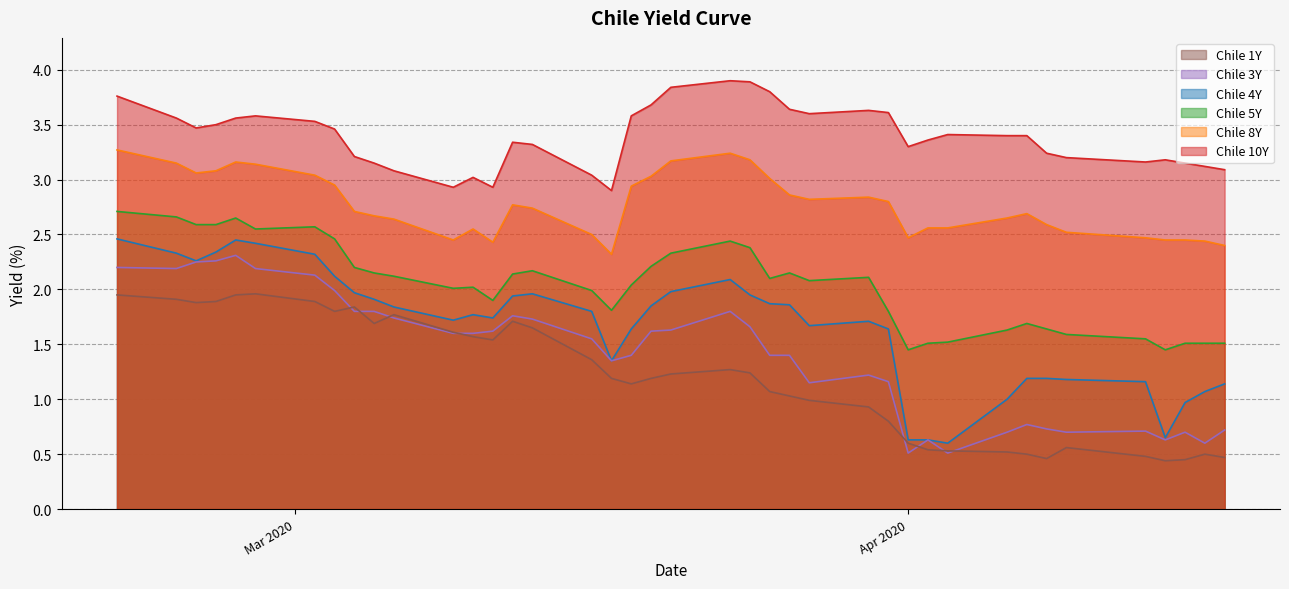

What is the value of the Chile 1Y point at the 20th from the left?

1.2